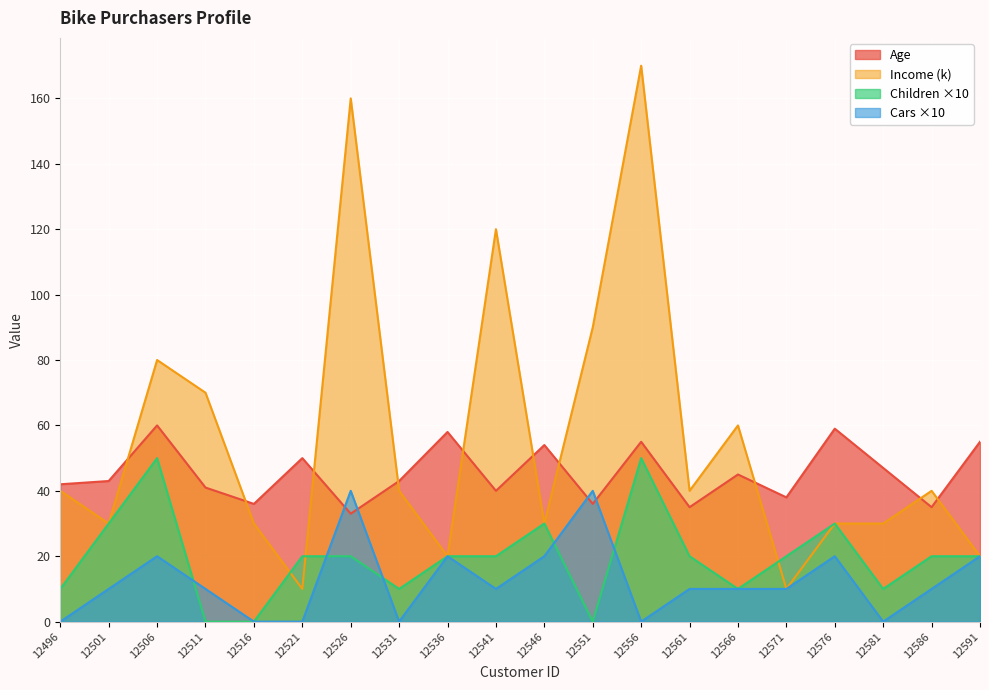

What is the average value of the Cars series?

12